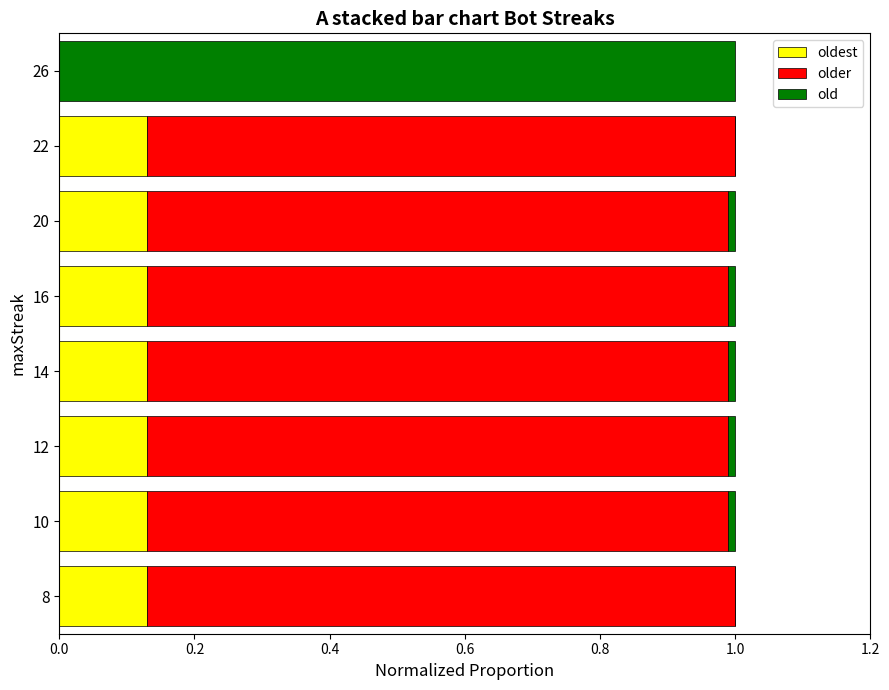

What are all the series names shown in the legend?

oldest, older, old